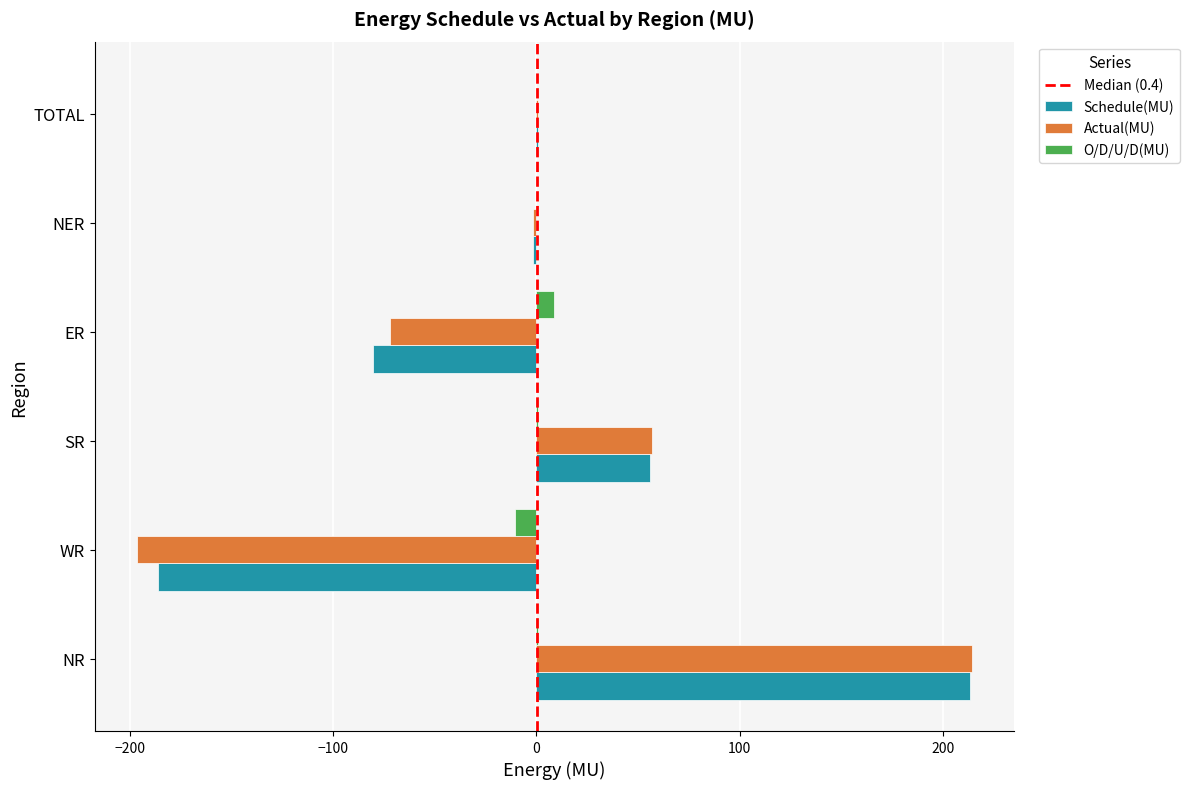

Is the value of Schedule(MU) at NR greater than the value of Actual(MU) at ER?

Yes